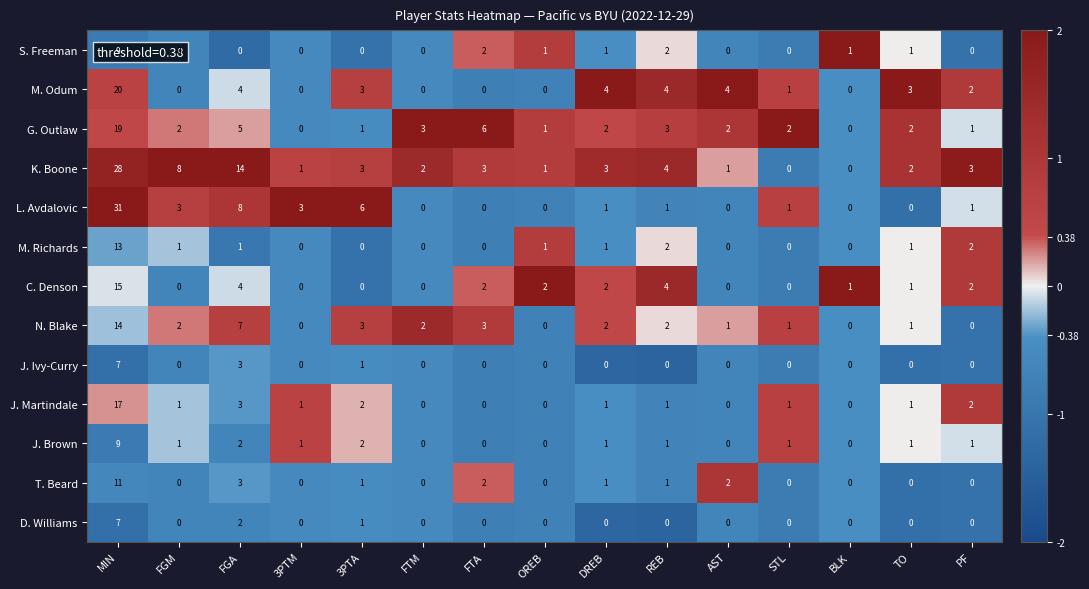

Which series changed the most between MIN and OREB?

L. Avdalovic